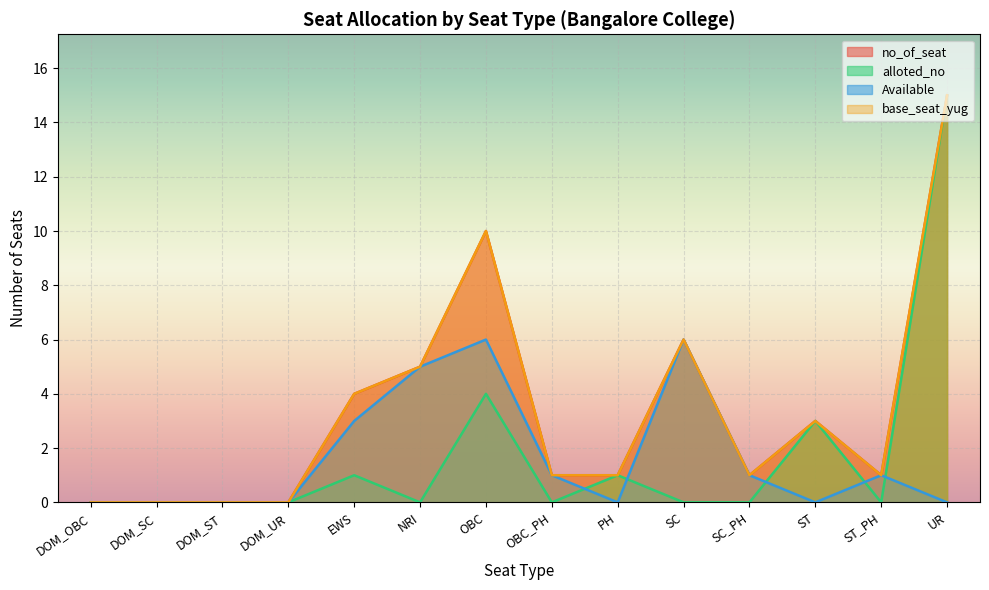

What is the label of the 9th point from the right?

NRI